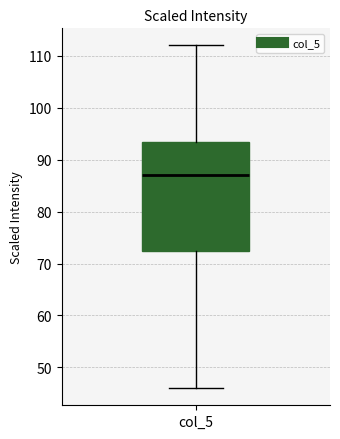

Where does the lower whisker of the box for col_5 end on the y-axis? The values are not printed on the chart, so give them approximately, as read against the axis.

46